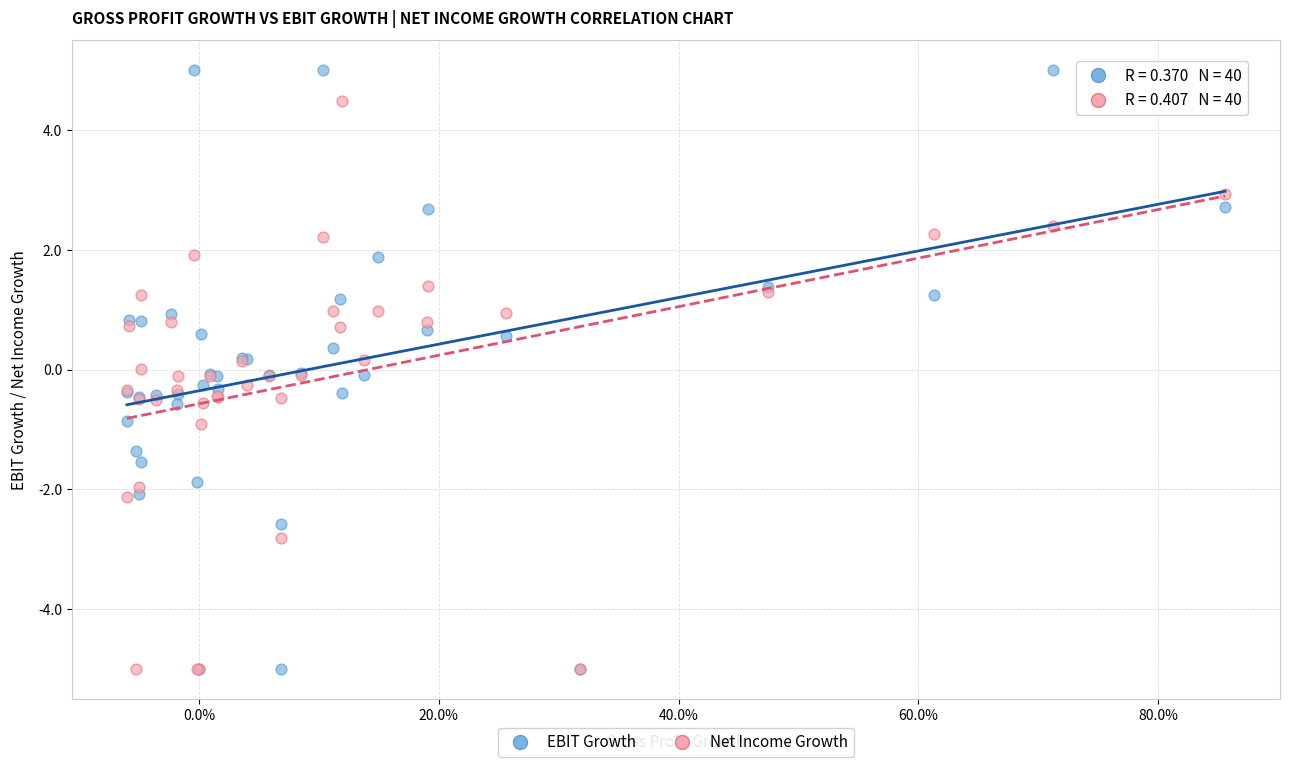

Which series contains the highest Y value?

EBIT Growth